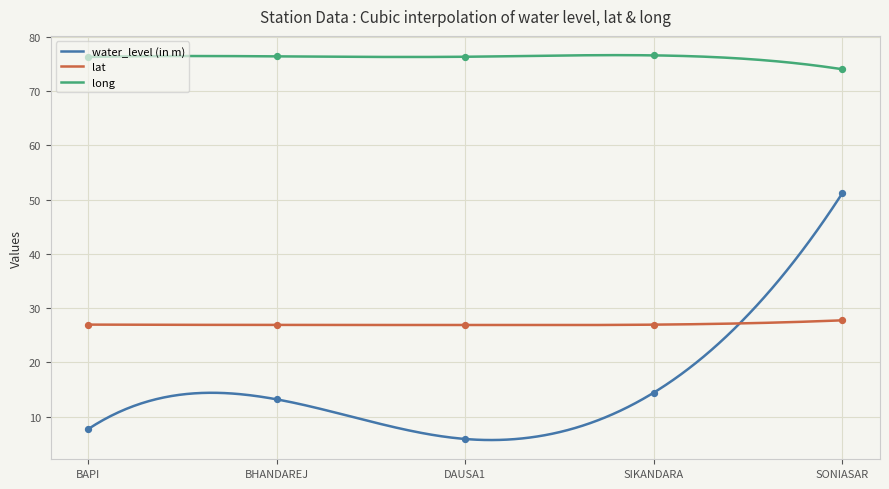

What are all the series names shown in the legend?

water_level (in m), lat, long